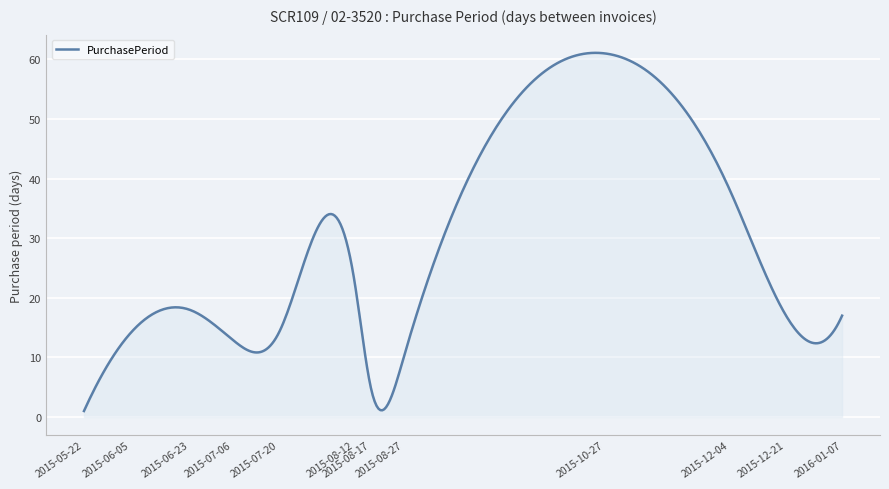

What is the maximum value shown in the chart?

61.1